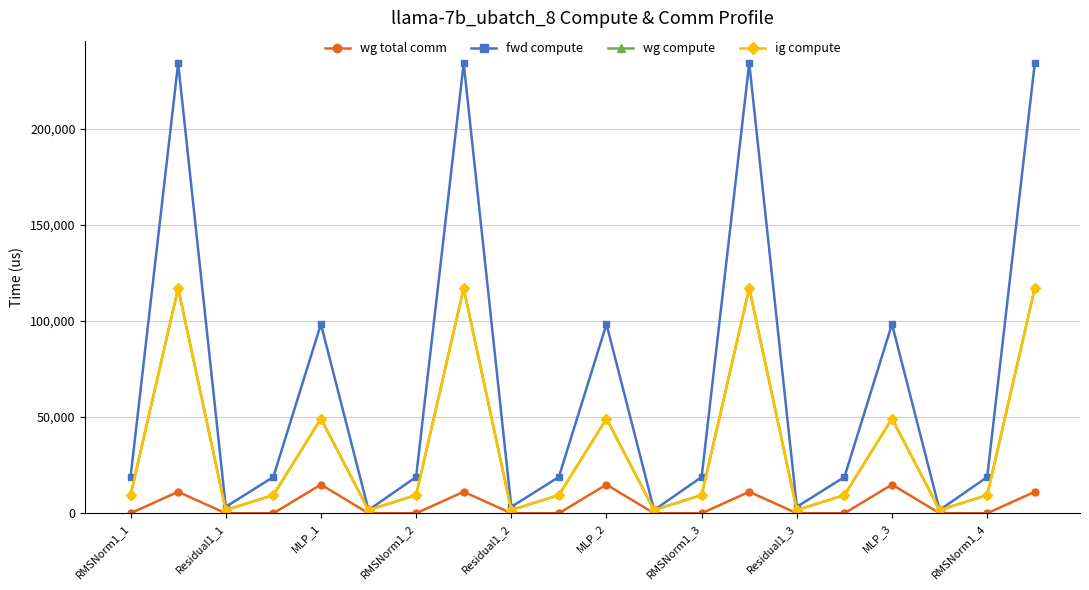

Does the chart have visible grid lines?

Yes